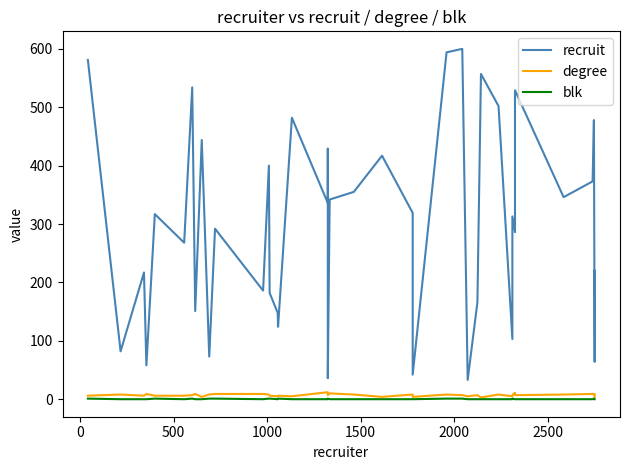

True or false: recruit and blk cross at least once.

False